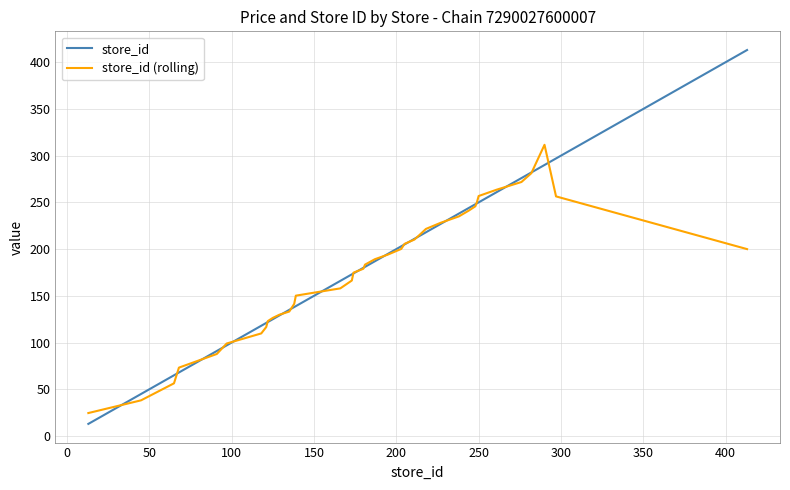

Rank the series by their maximum value, from highest to lowest.

store_id, store_id (rolling)